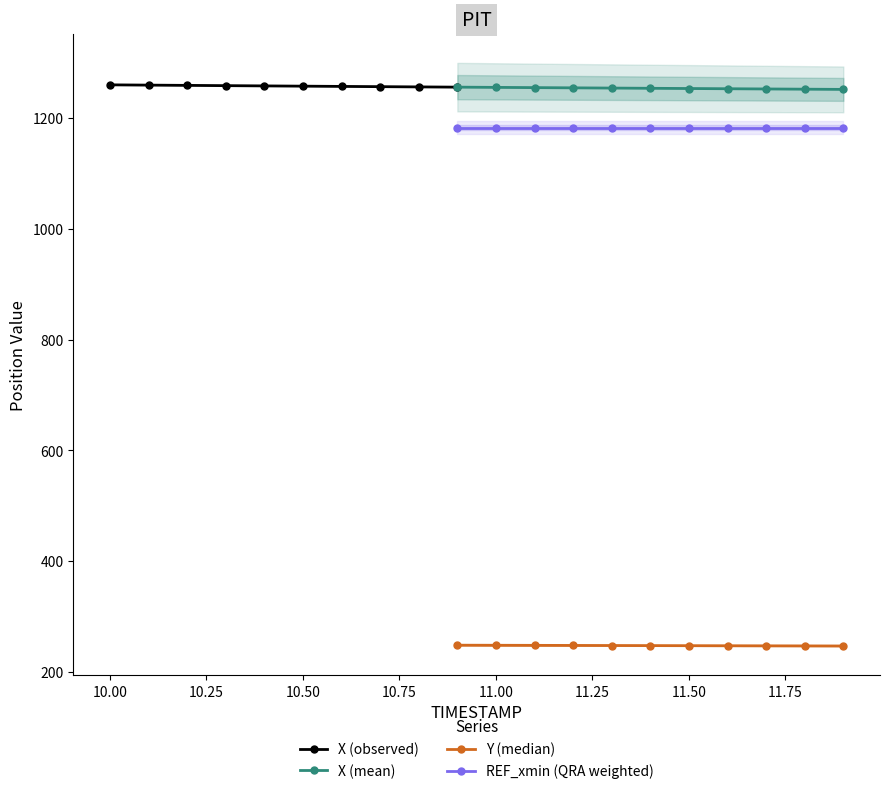

What position from the left is 10.7?

8